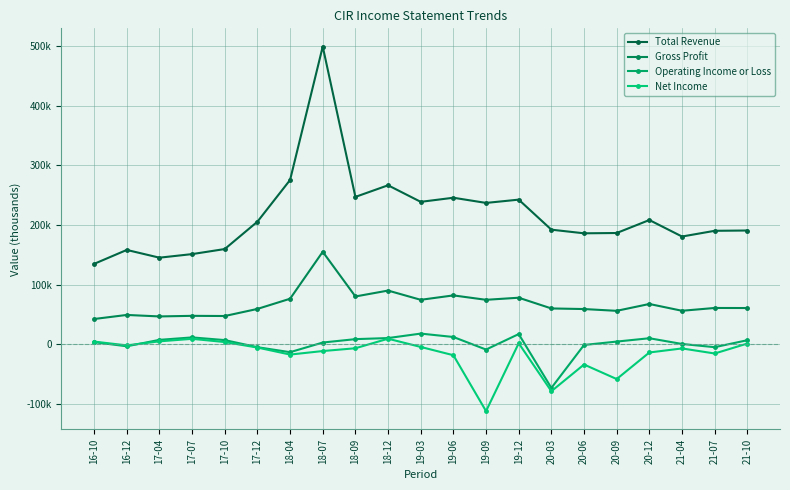

True or false: Gross Profit has a value of 12637 at 21-04.

False